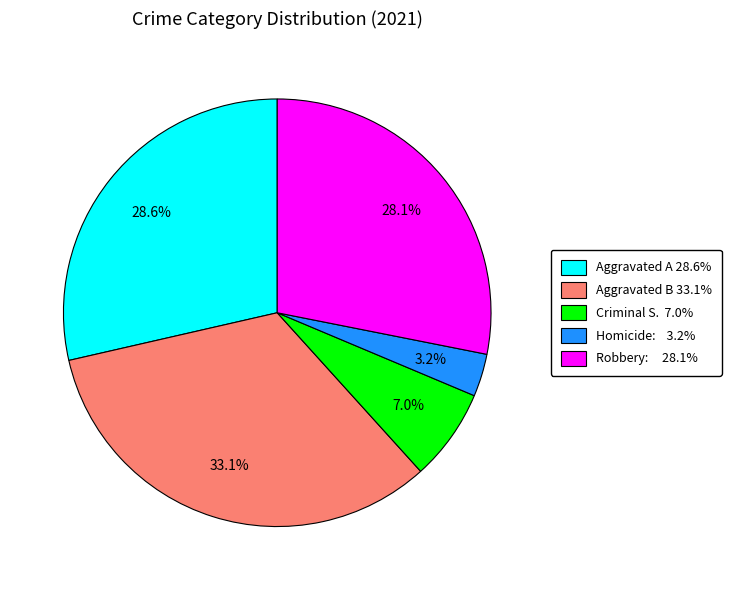

To the nearest percent, what is the difference between the largest and smallest slice percentages?

30%